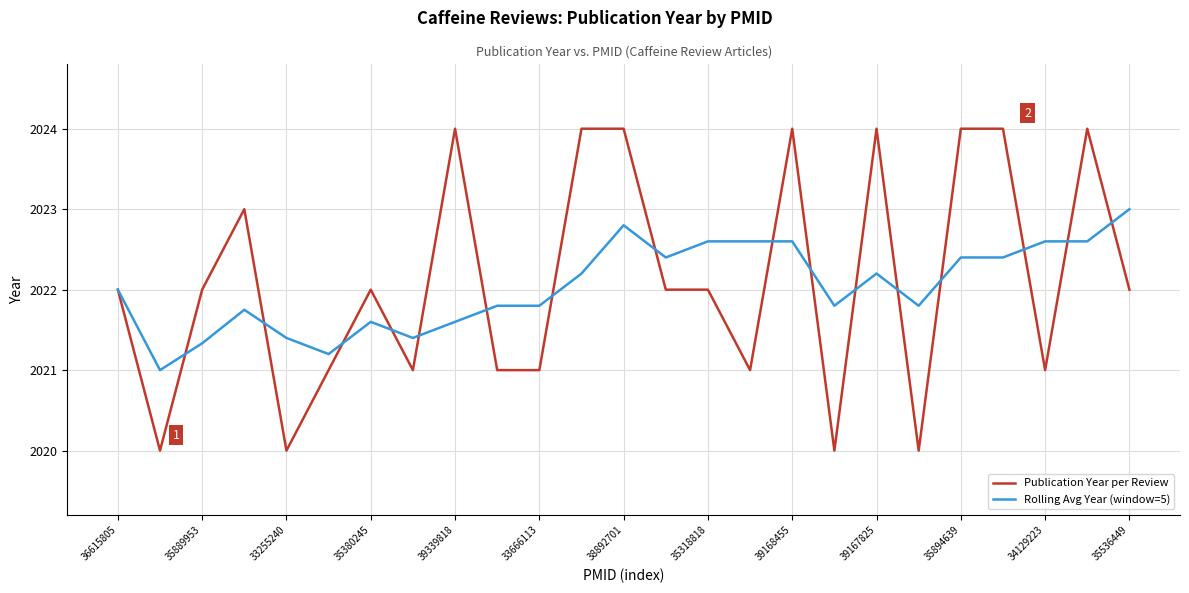

List the series in order of their overall mean, highest first.

Publication Year per Review, Rolling Avg Year (window=5)